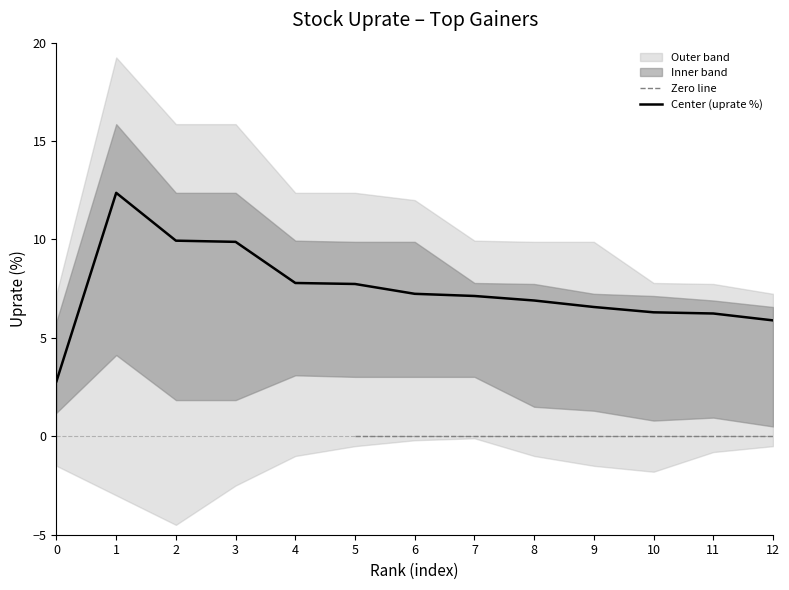

What is the difference between the outer_lower values at 6 and 7?

0.1